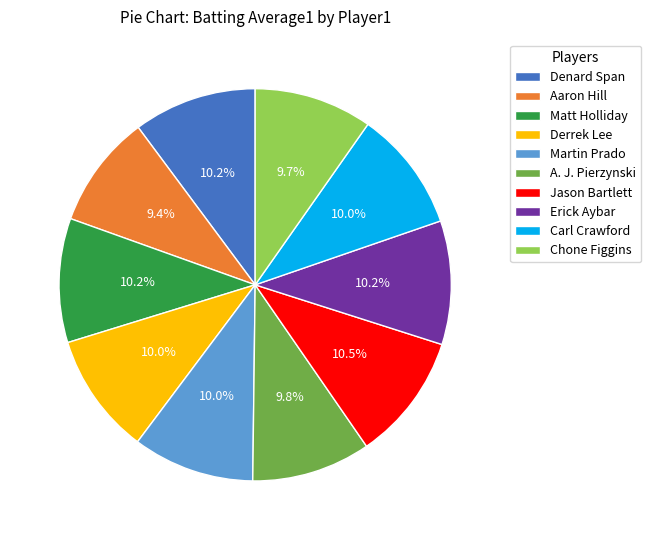

How many slices are in this pie chart?

10